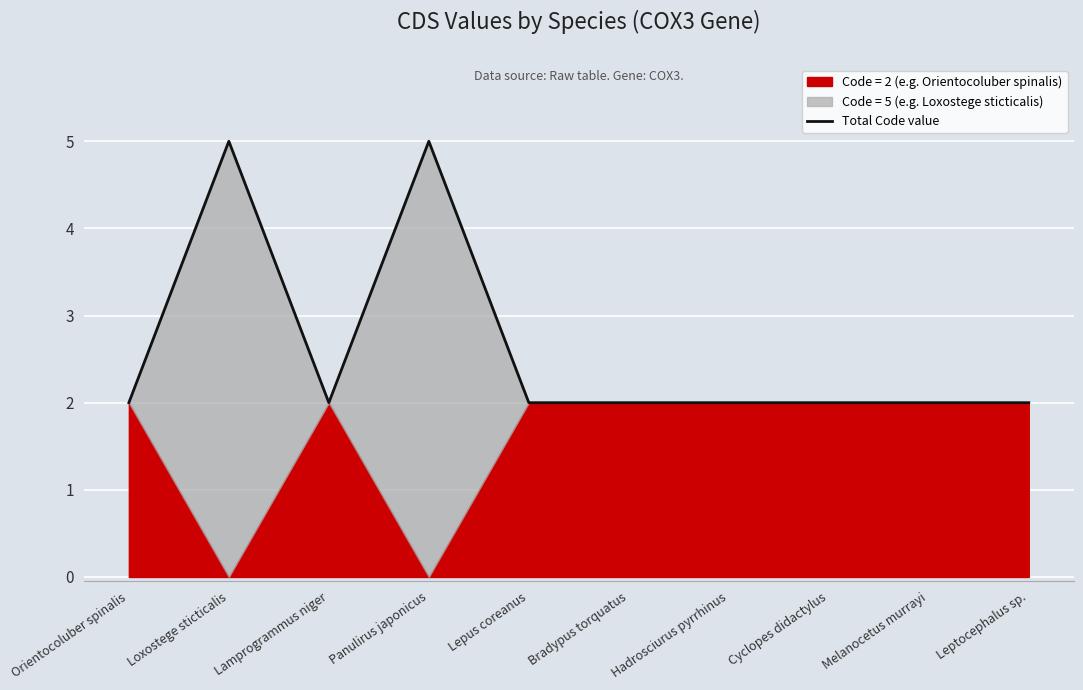

Reading right to left, extract all data points from this chart.

Leptocephalus sp.=2	Melanocetus murrayi=2	Cyclopes didactylus=2	Hadrosciurus pyrrhinus=2	Bradypus torquatus=2	Lepus coreanus=2	Panulirus japonicus=5	Lamprogrammus niger=2	Loxostege sticticalis=5	Orientocoluber spinalis=2